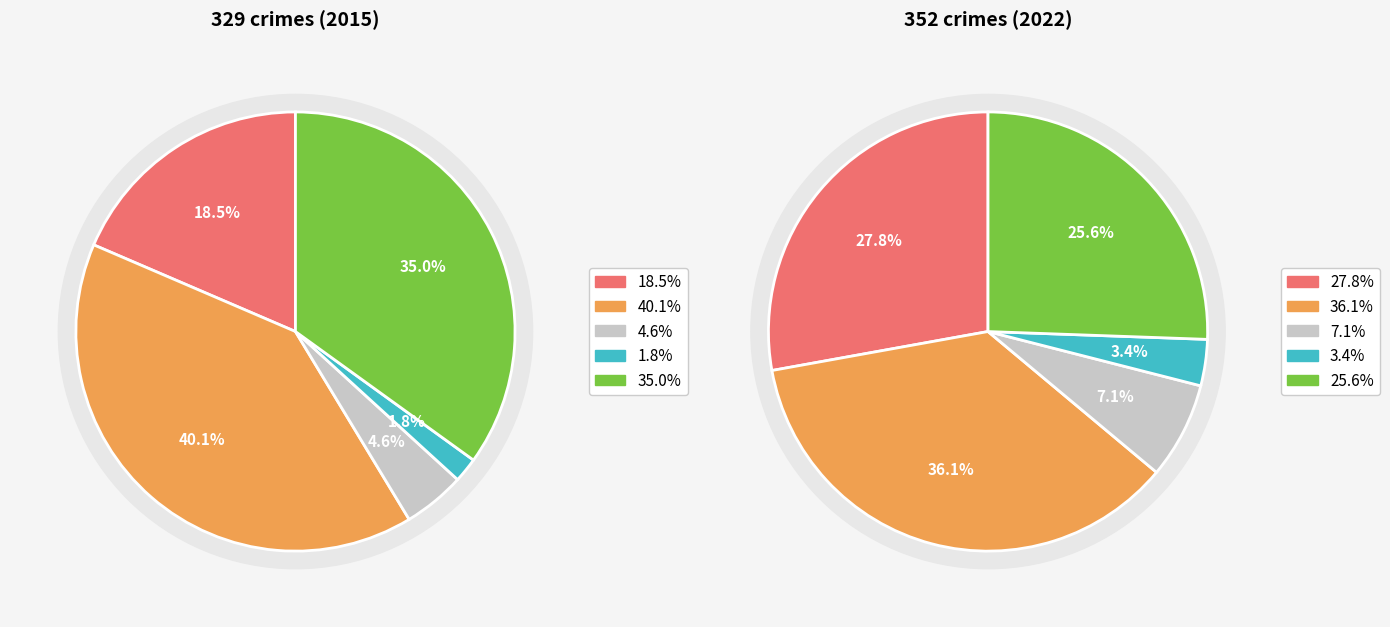

Is it true that 4 is 42% of the pie?

False